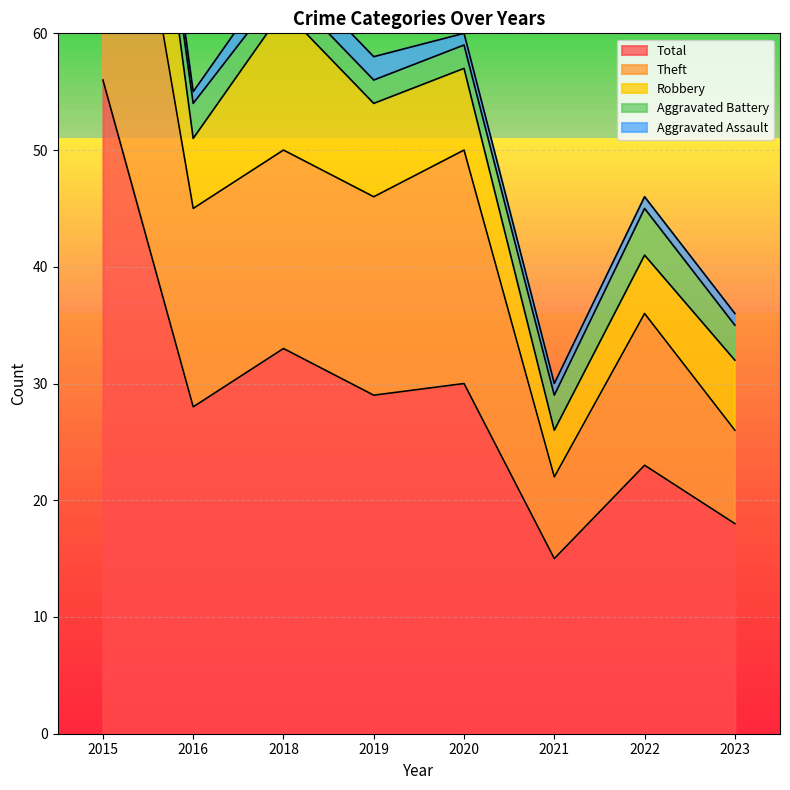

True or false: Theft has more than 2 interior local peaks.

False